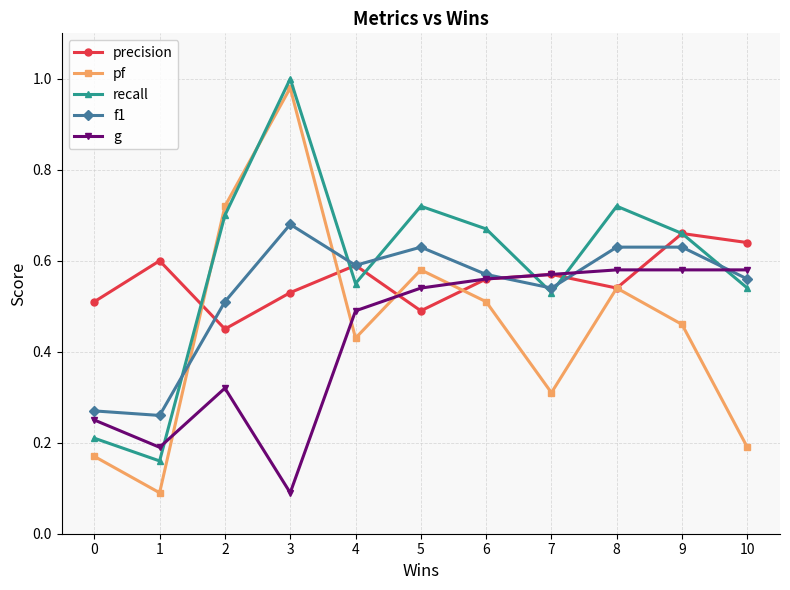

What is the value of the g point at the 4th from the left?

0.1